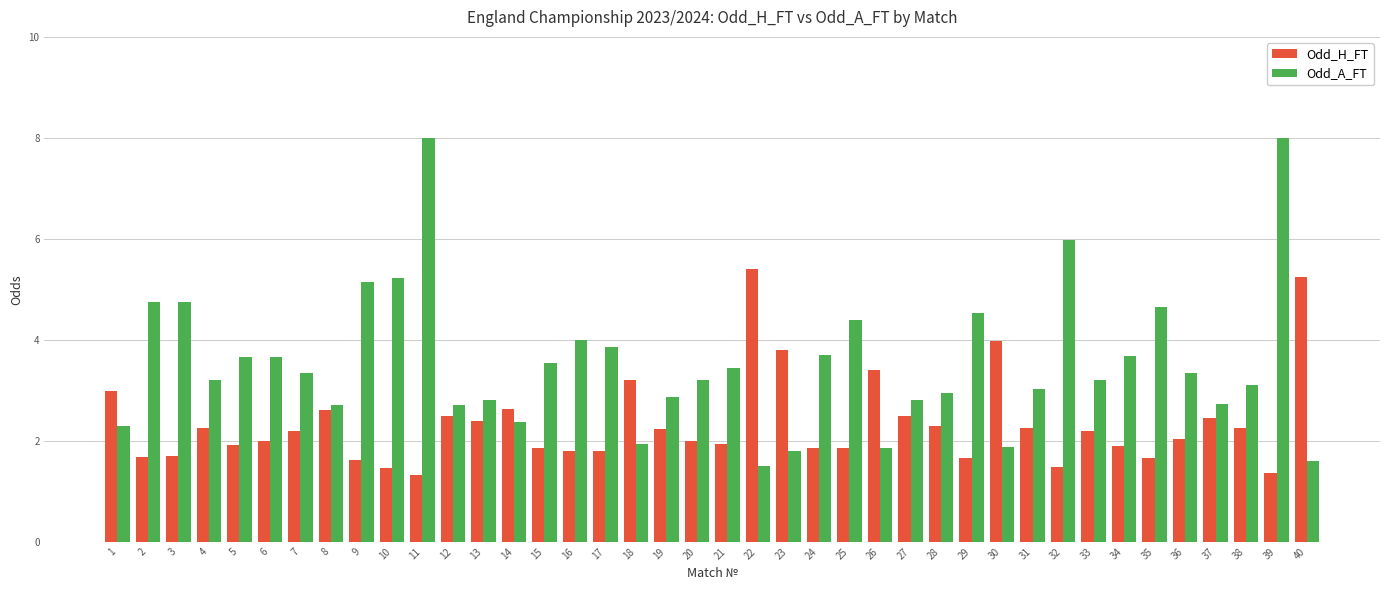

How many series are shown in this chart?

2